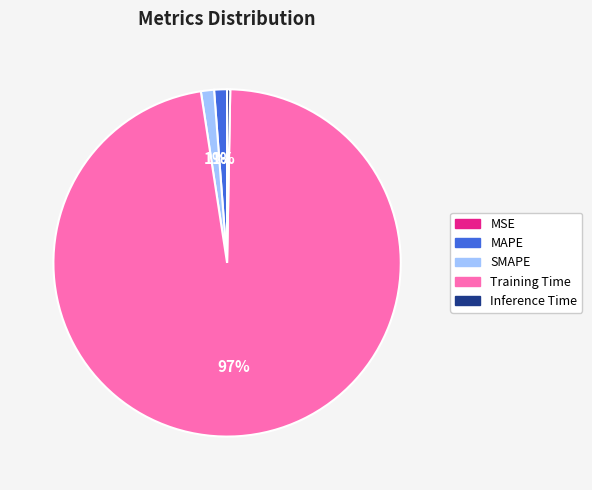

To the nearest percent, what is the average slice percentage?

20%